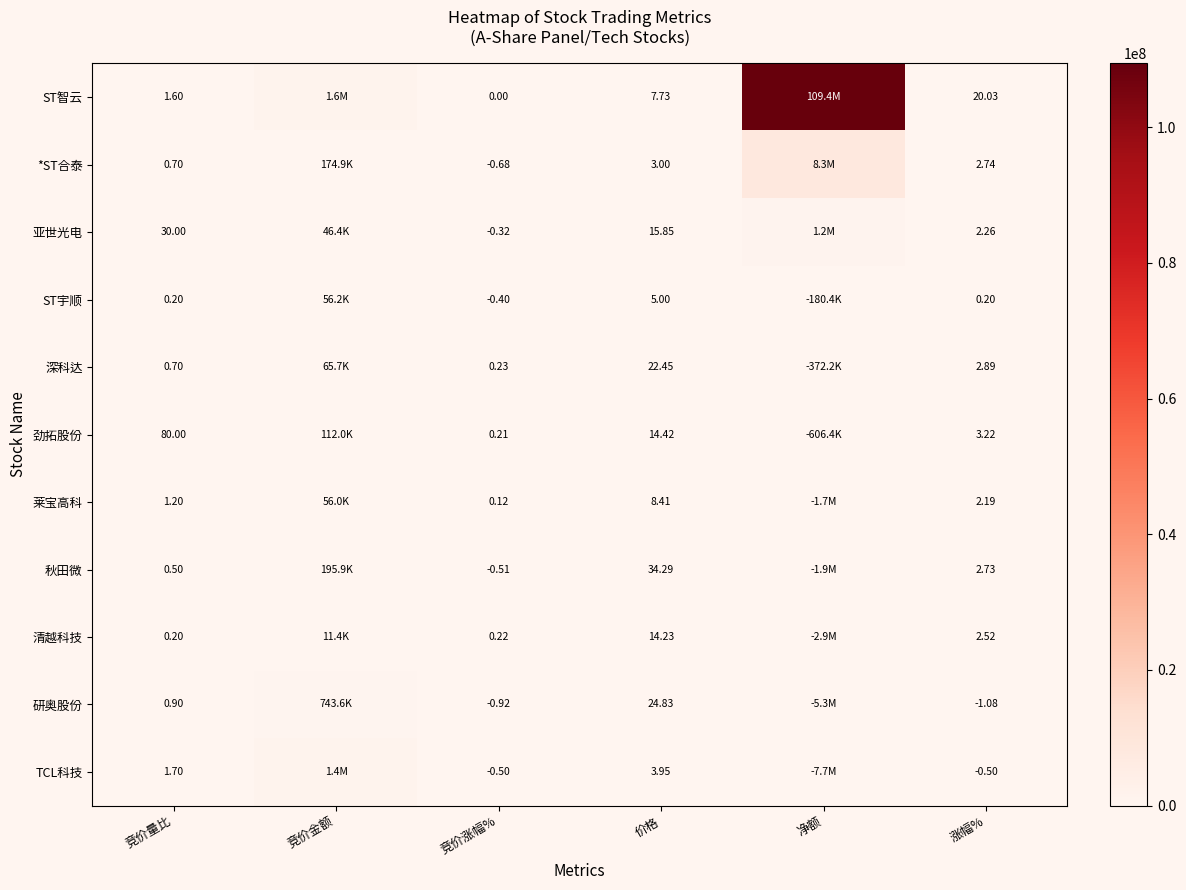

Which series changed the most between 竞价量比 and 竞价涨幅%?

劲拓股份